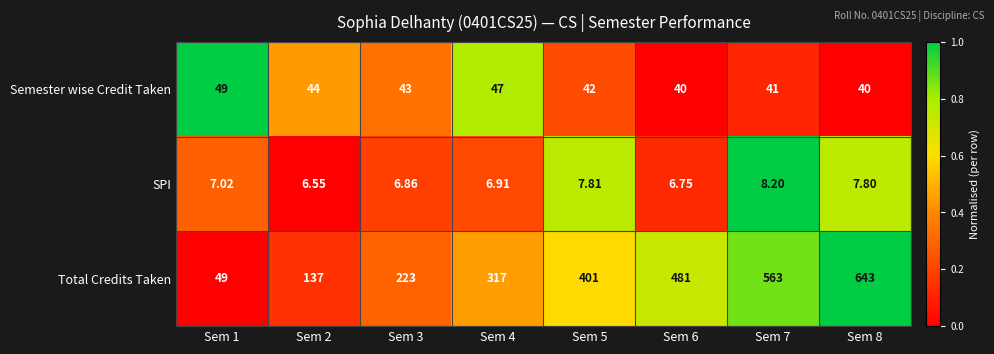

Is the value of SPI at Sem 1 greater than the value of Total Credits Taken at Sem 2?

No